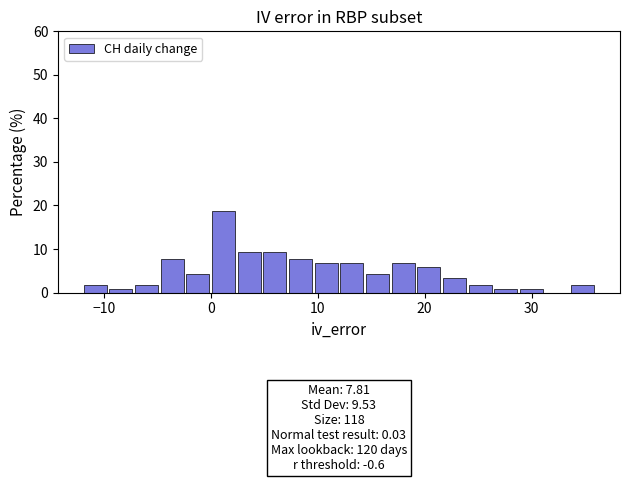

Around what value on the x-axis is the tallest bar? Give the approximate position of its centre, as read against the axis.

1